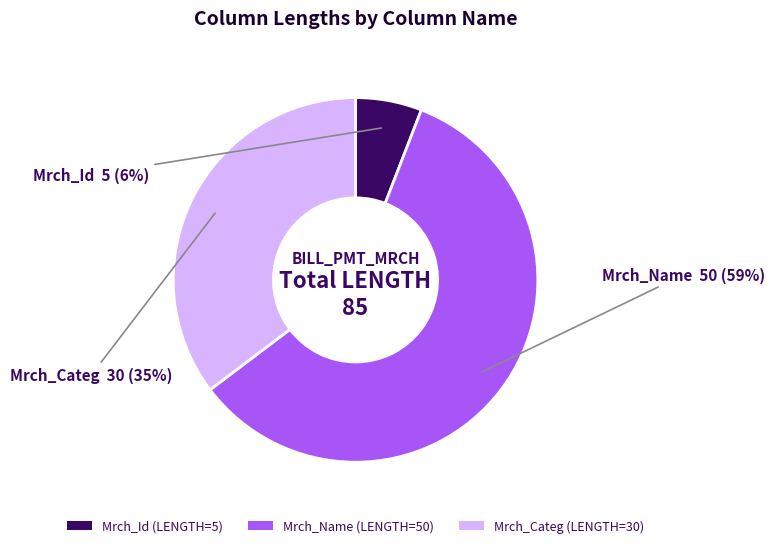

To the nearest percent, what percentage of the pie is Mrch_Categ?

35%